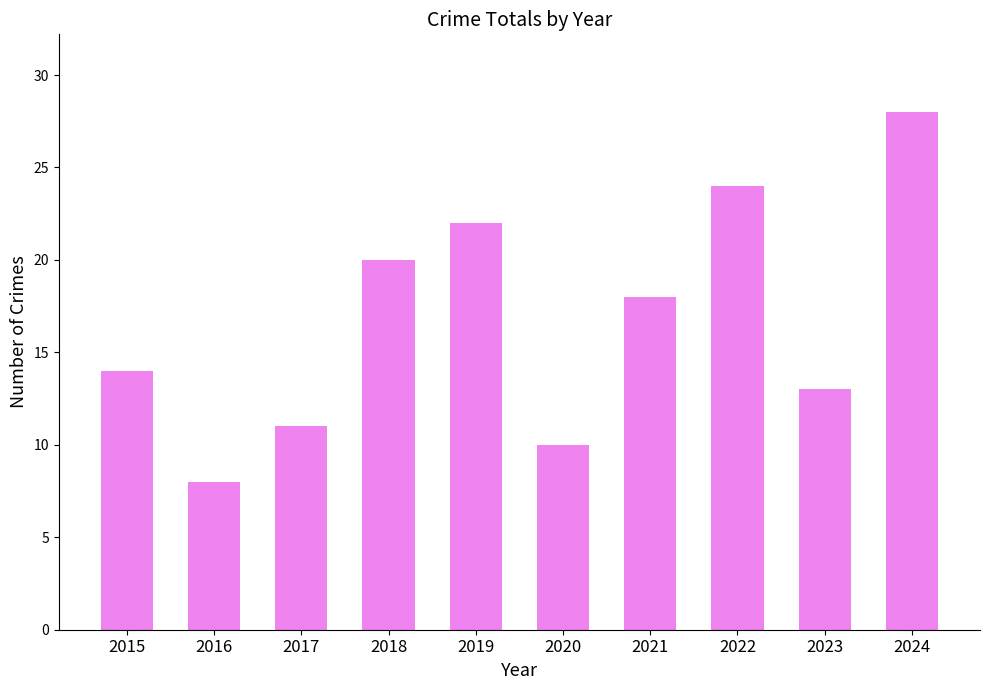

How many data points does each series have?

10